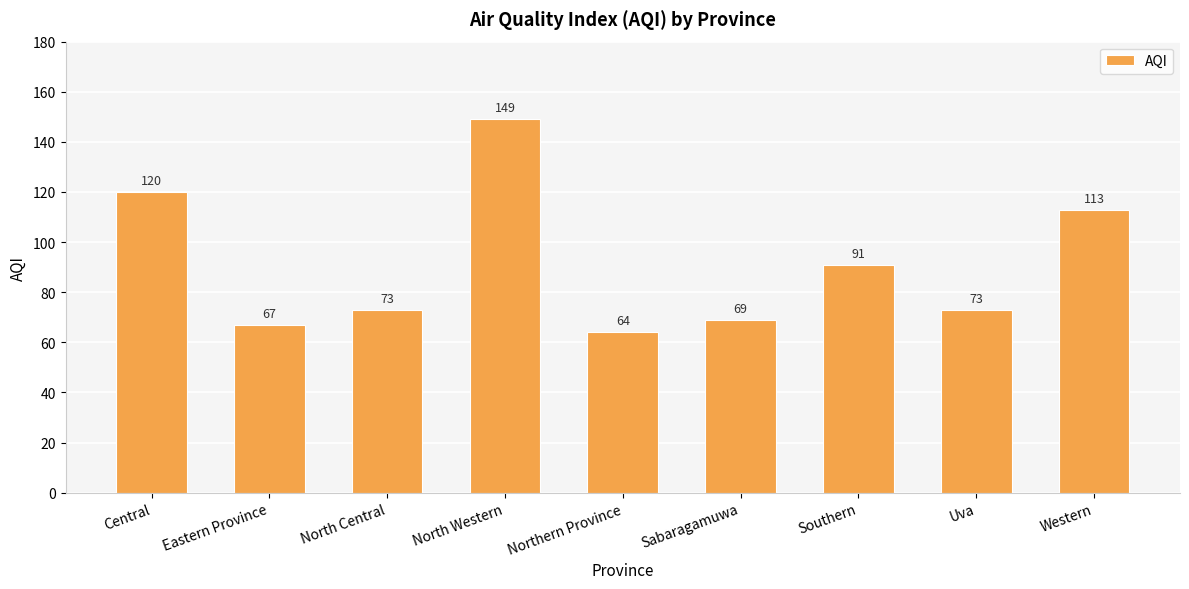

Where does the data first go above 73?

Central